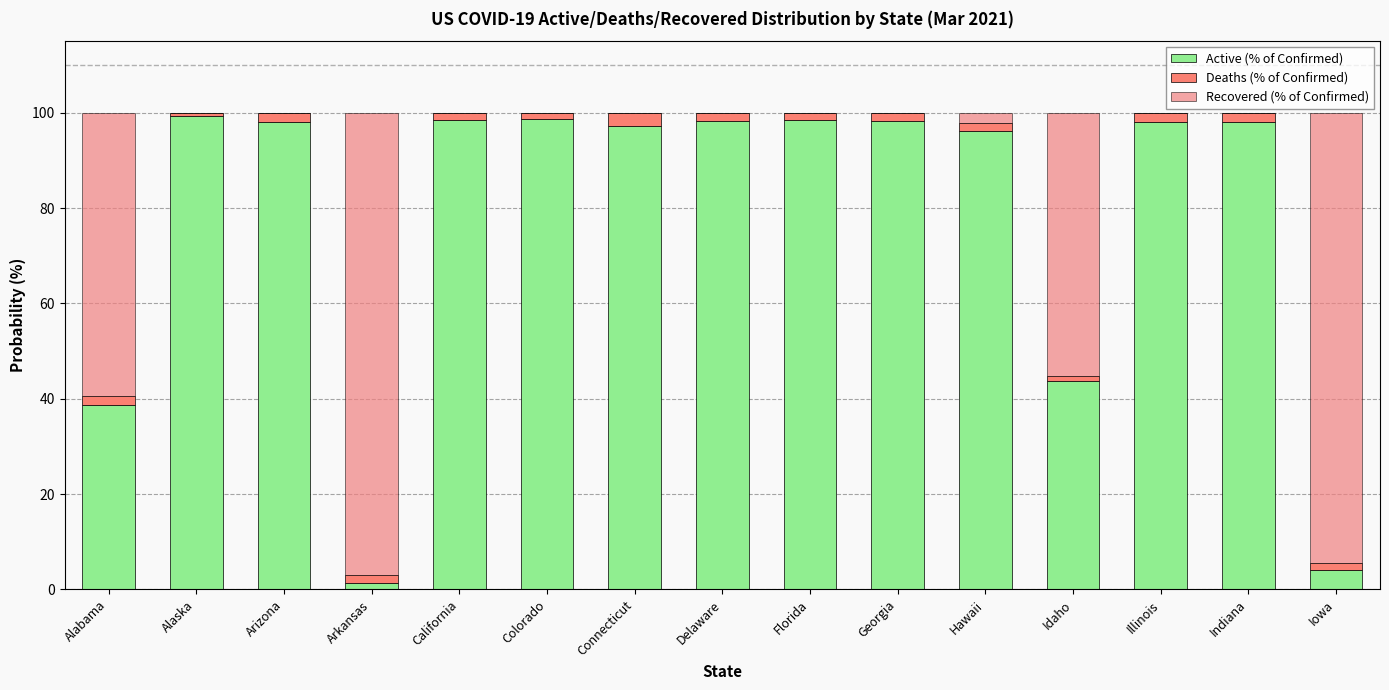

Where does the Deaths (% of Confirmed) series first go above 1?

Alabama